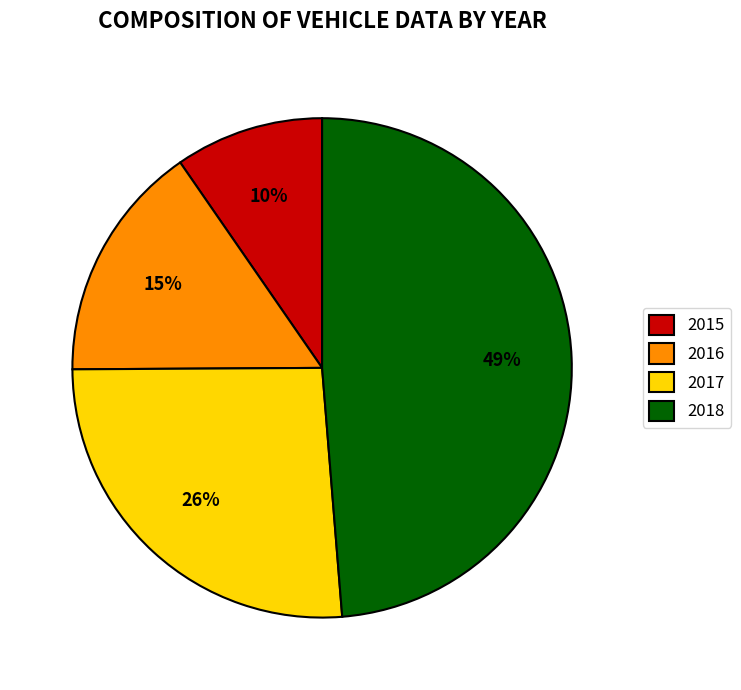

Combined, do 2017 and 2015 account for over 50%?

No